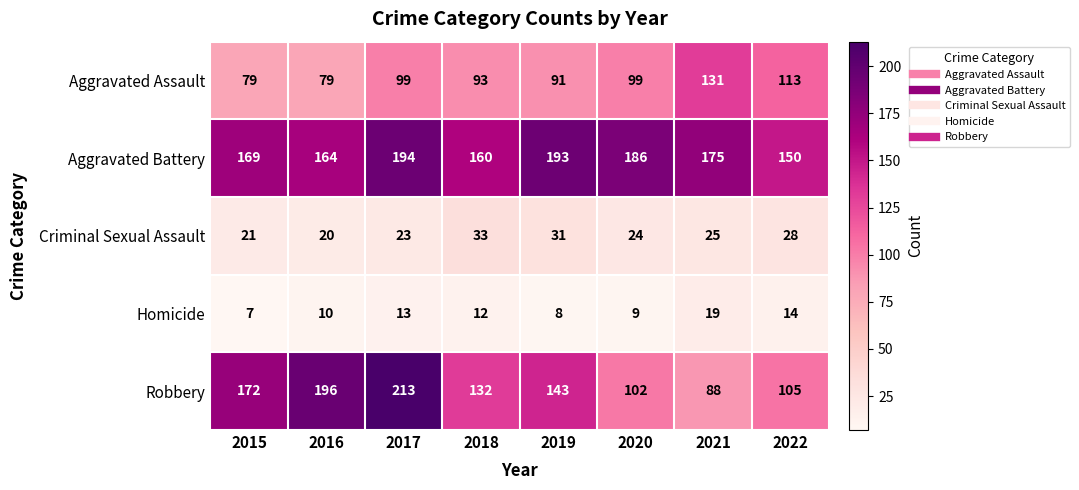

Rank the series by their maximum value, from lowest to highest.

Homicide, Criminal Sexual Assault, Aggravated Assault, Aggravated Battery, Robbery